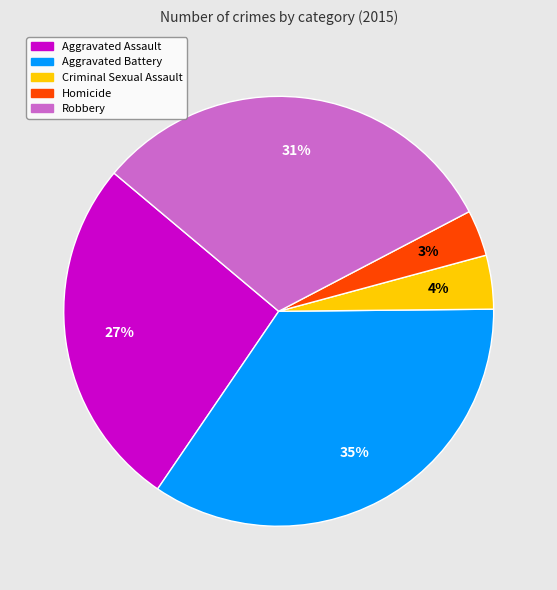

Which has a higher value, Homicide or Robbery?

Robbery